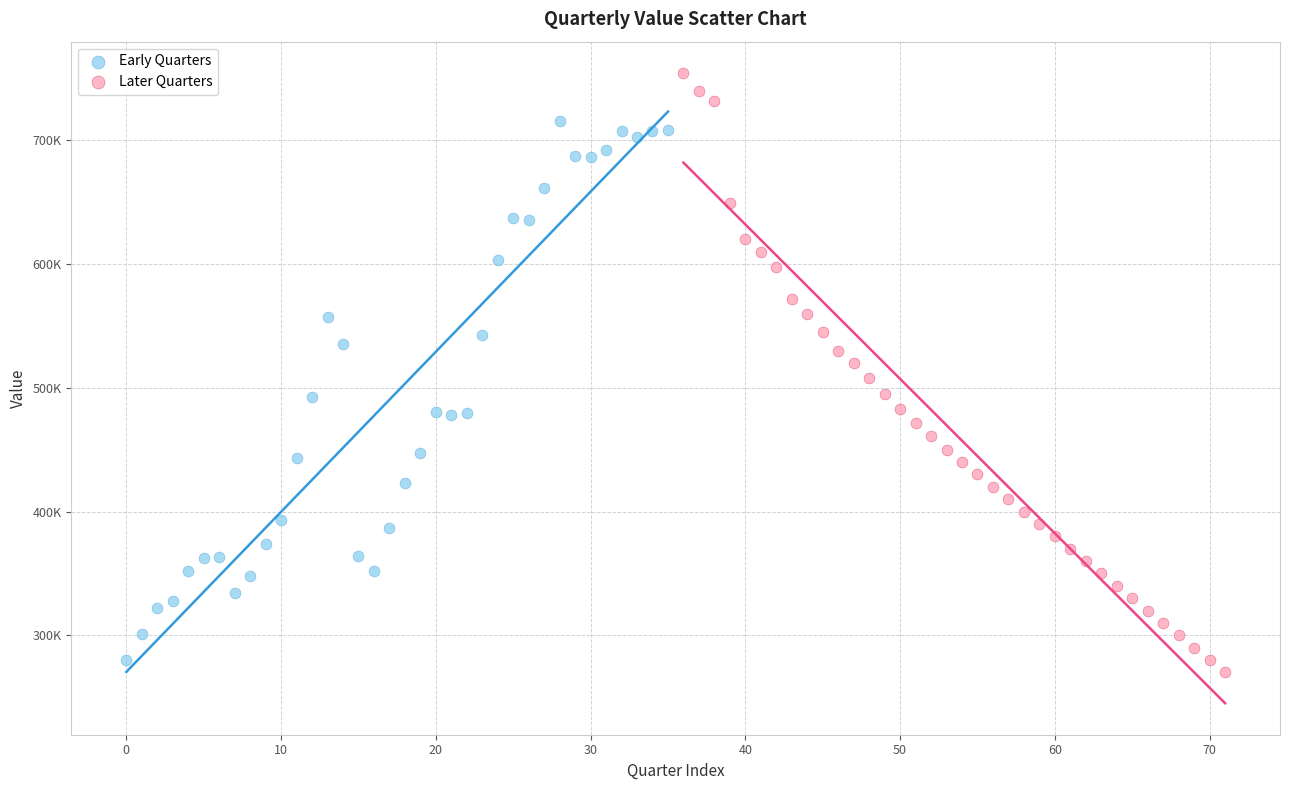

What are all the series names shown in the legend?

Early Quarters, Later Quarters